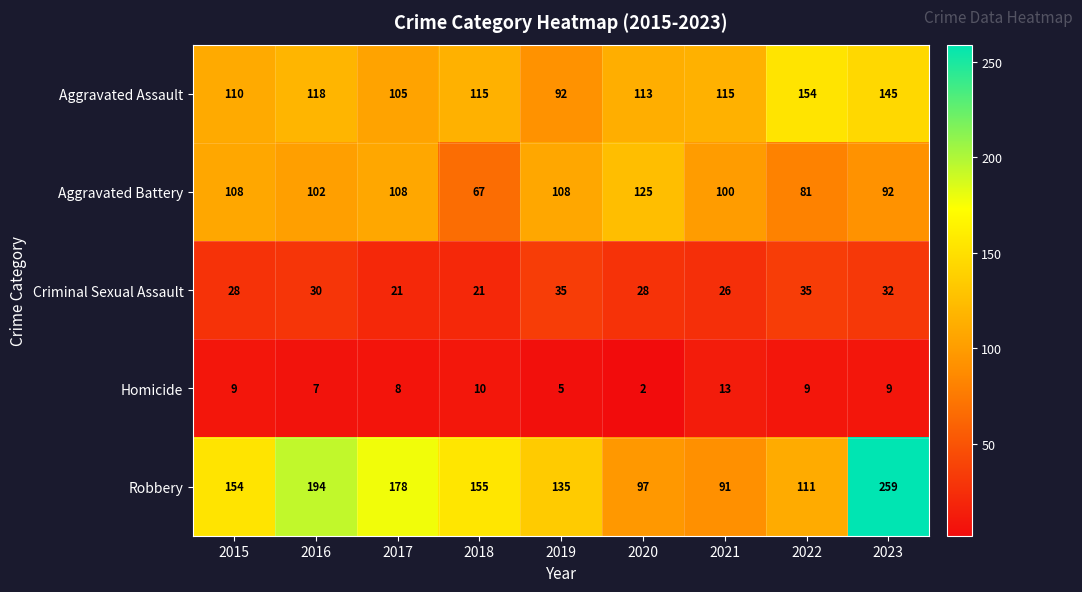

The Criminal Sexual Assault series shows 21 at 2018. True or false?

True